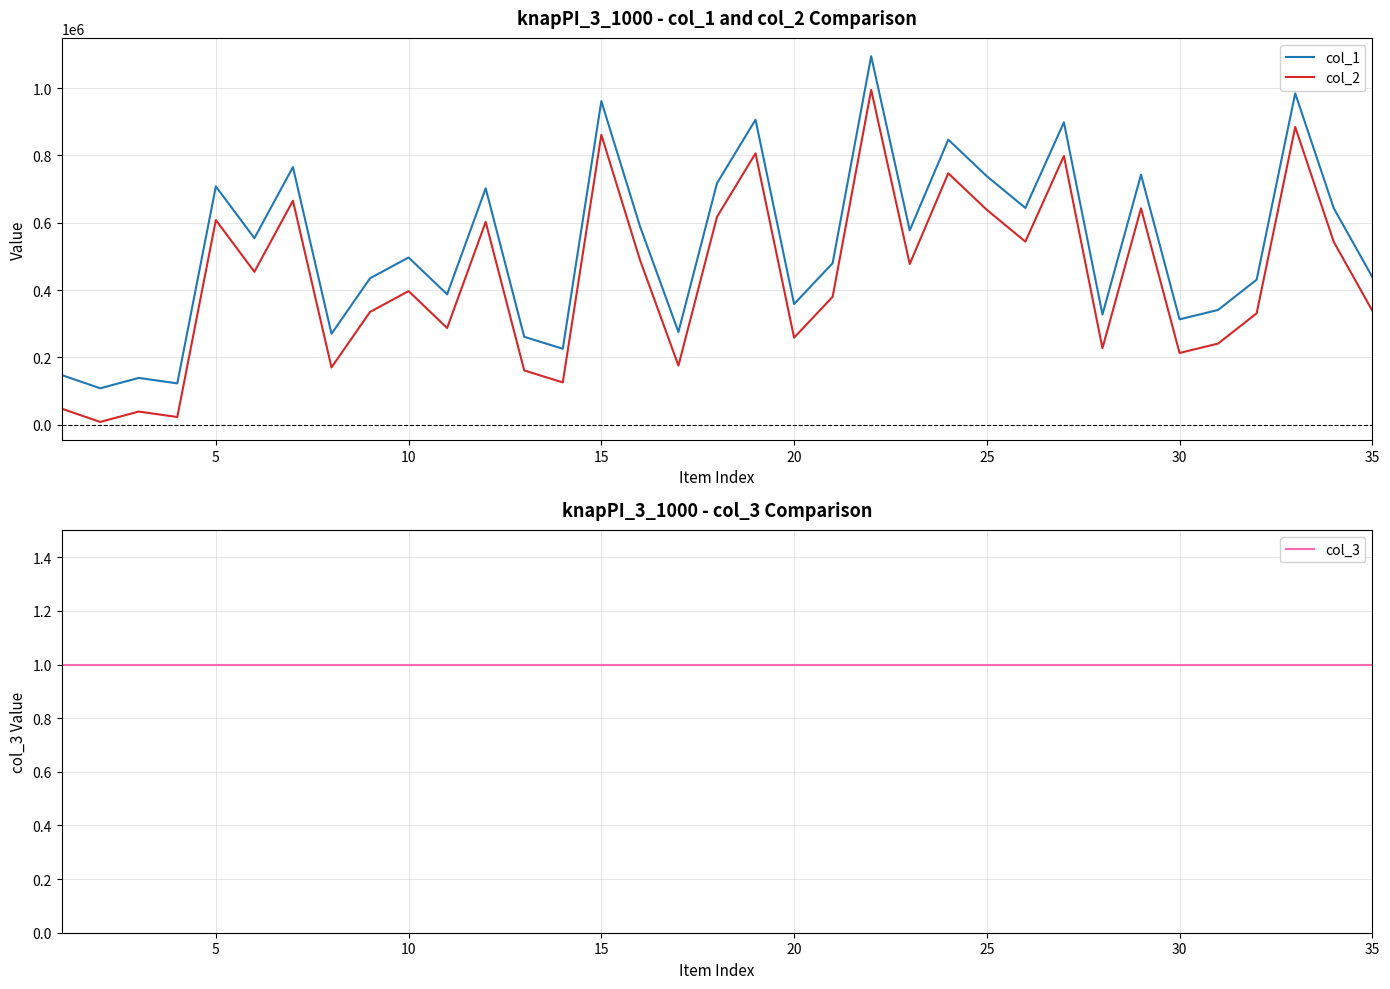

What is the sum of all col_1 values?

18629682